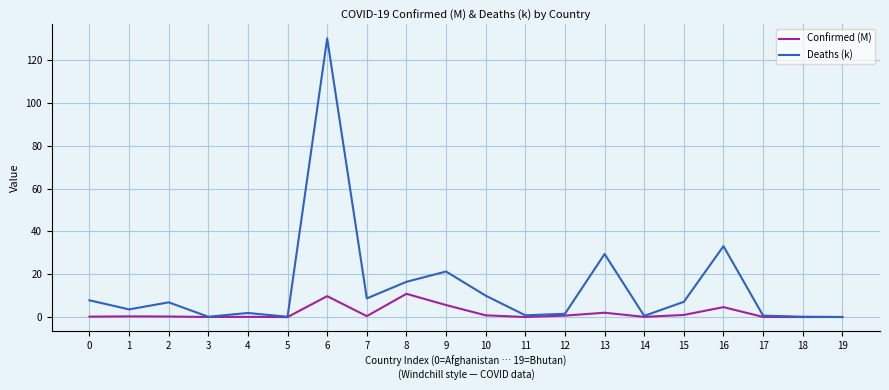

Is it true that Confirmed (M) equals 0.3 at 2?

True